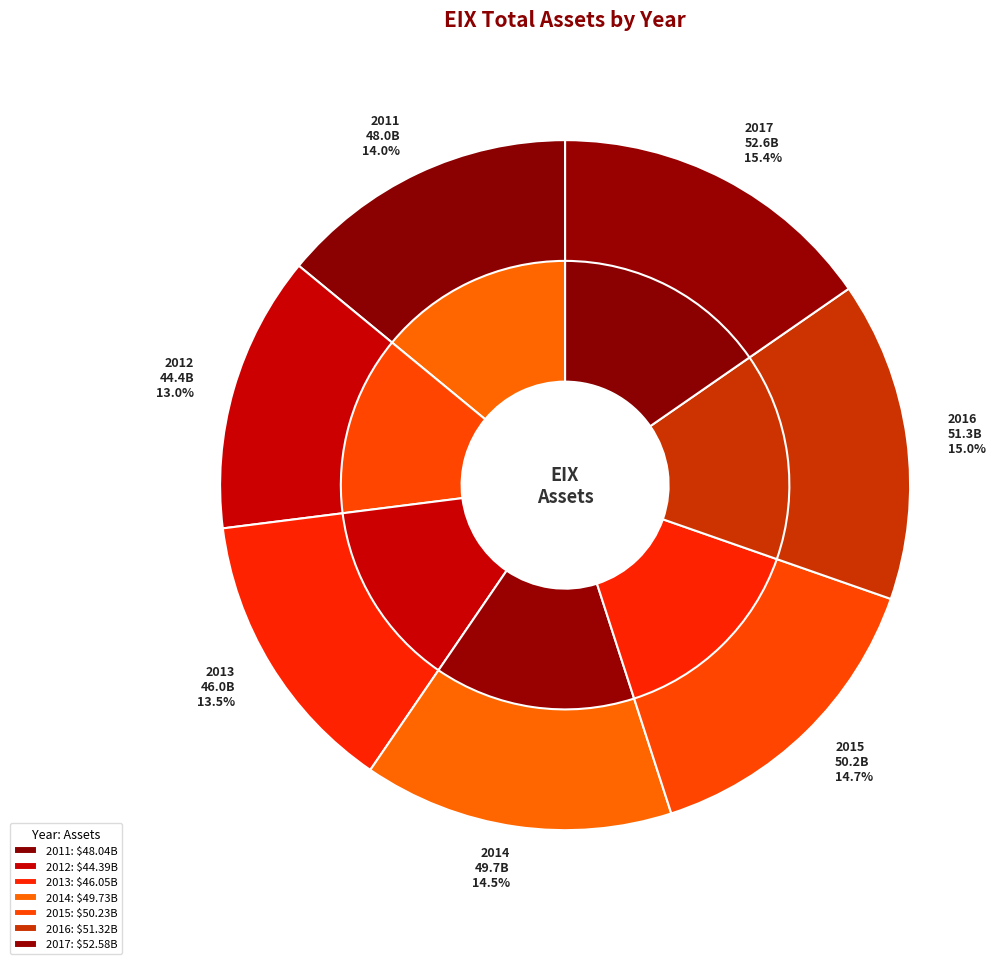

To the nearest percent, what portion does 2013 represent?

13%